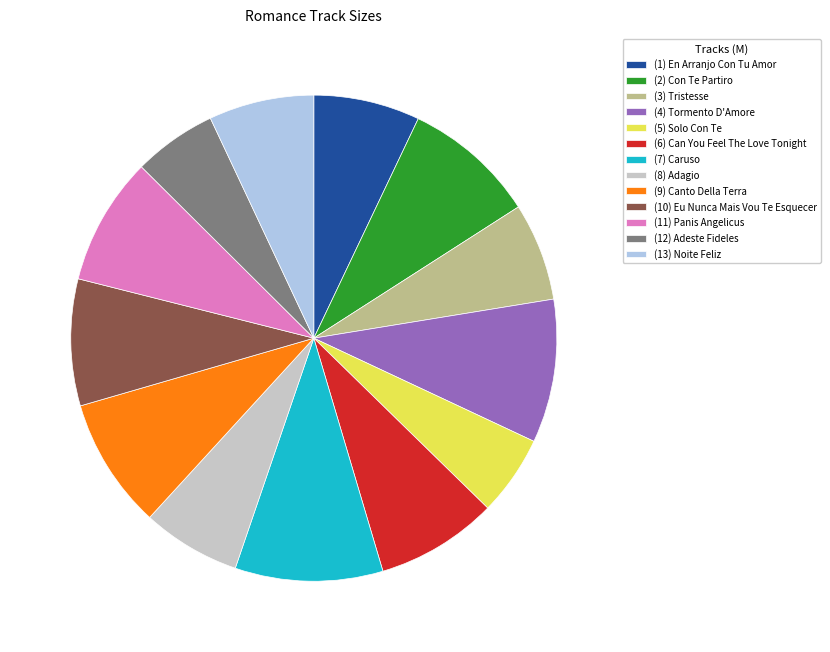

Does (11) Panis Angelicus account for over 50% of the chart?

No